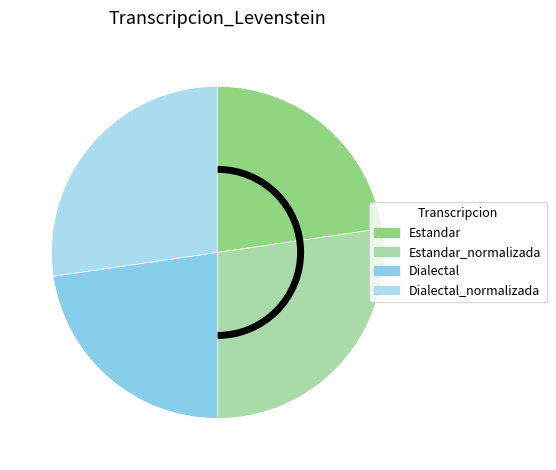

Is it true that Estandar_normalizada is 37% of the pie?

False